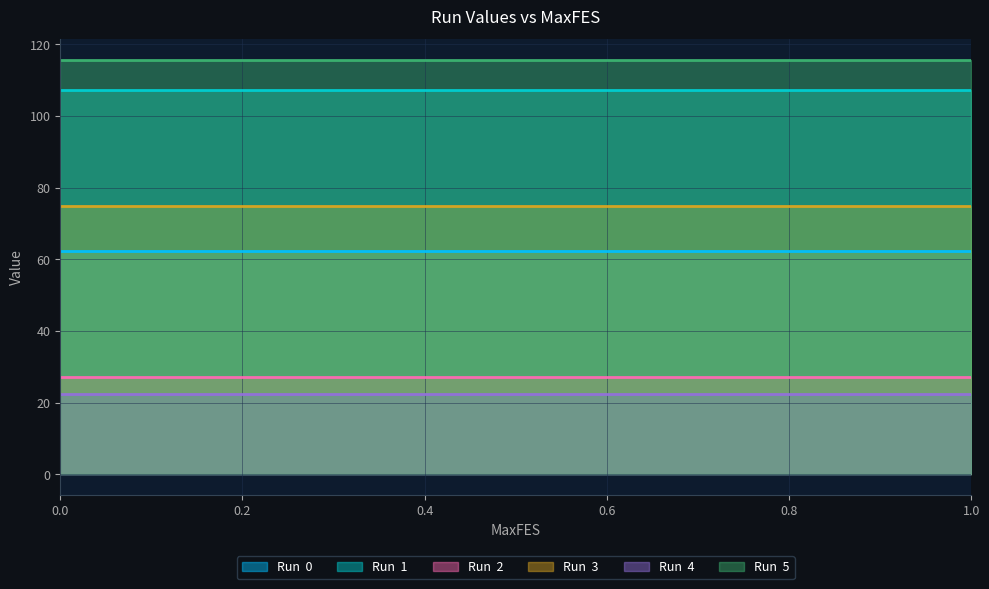

Reading left to right, list all the values displayed in this chart.

Run  0: 62.3	62.3	62.3	62.3	62.3	62.3	62.3	62.3	62.3	62.3	62.3	62.3	62.3
Run  1: 107.3	107.3	107.3	107.3	107.3	107.3	107.3	107.3	107.3	107.3	107.3	107.3	107.3
Run  2: 27.2	27.2	27.2	27.2	27.2	27.2	27.2	27.2	27.2	27.2	27.2	27.2	27.2
Run  3: 74.9	74.9	74.9	74.9	74.9	74.9	74.9	74.9	74.9	74.9	74.9	74.9	74.9
Run  4: 22.3	22.3	22.3	22.3	22.3	22.3	22.3	22.3	22.3	22.3	22.3	22.3	22.3
Run  5: 115.6	115.6	115.6	115.6	115.6	115.6	115.6	115.6	115.6	115.6	115.6	115.6	115.6